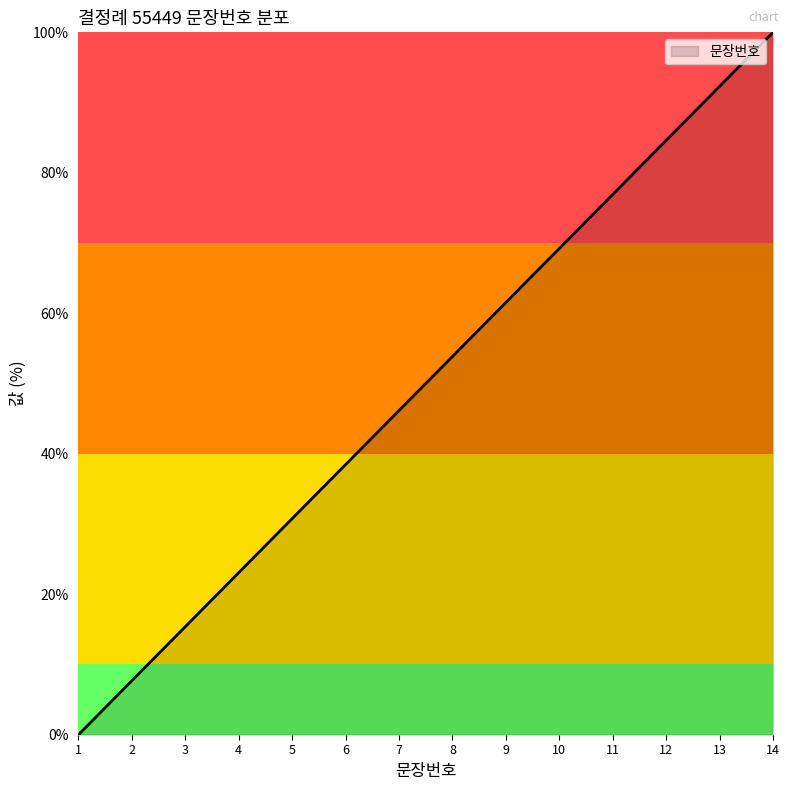

What is the change in value from 7 to 8?

+7.7